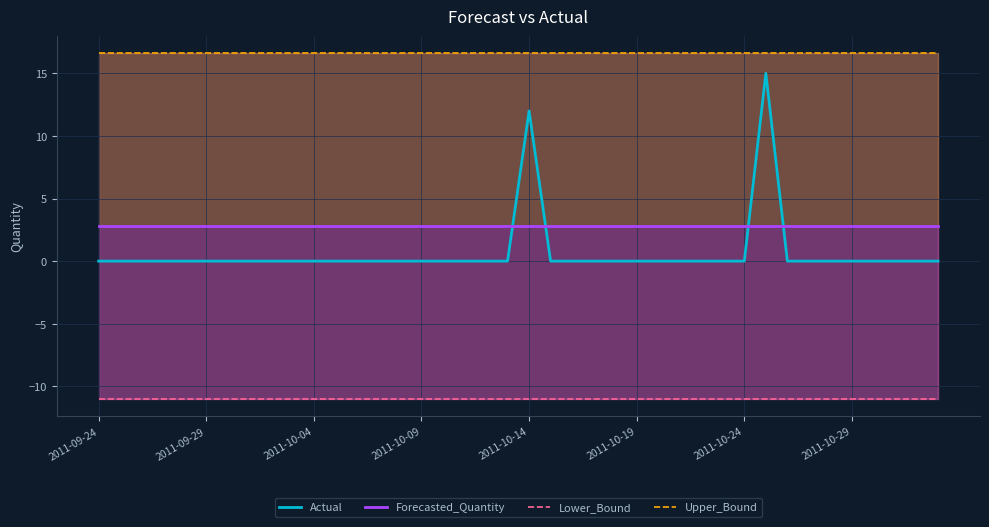

What is the sum of the Lower_Bound values at 2011-10-19 and 29?

-22.0